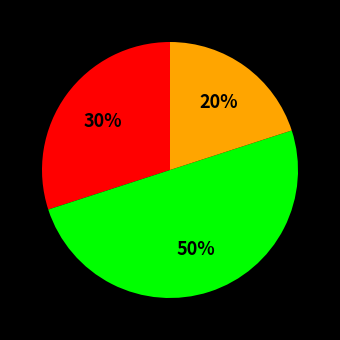

How many segments does this pie chart have?

3